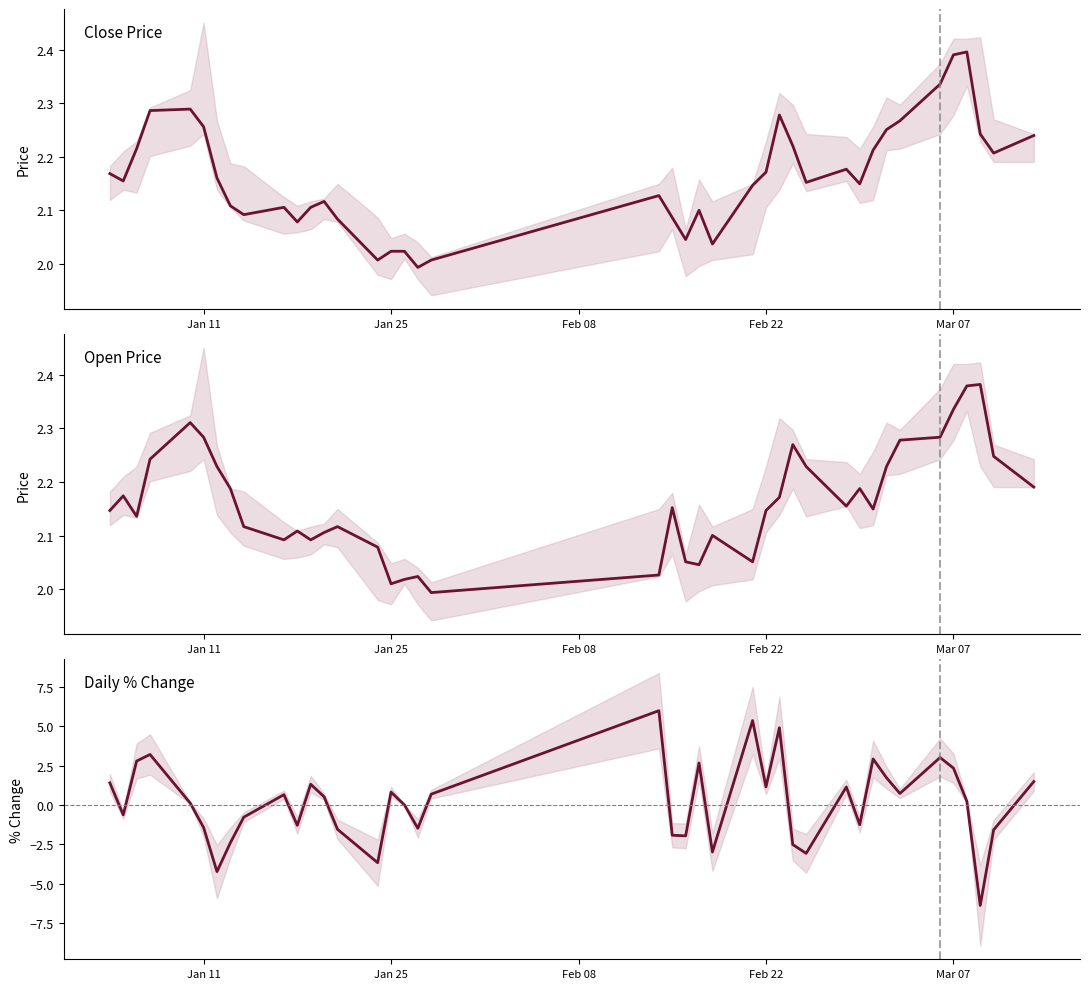

What is the difference between the maximum and minimum values in the pctChg series?

12.4